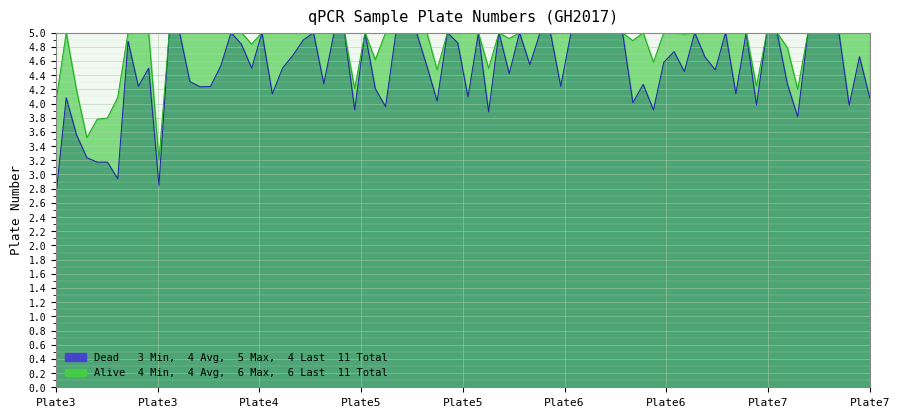

Is it true that Alive equals 2 at Plate3?

False